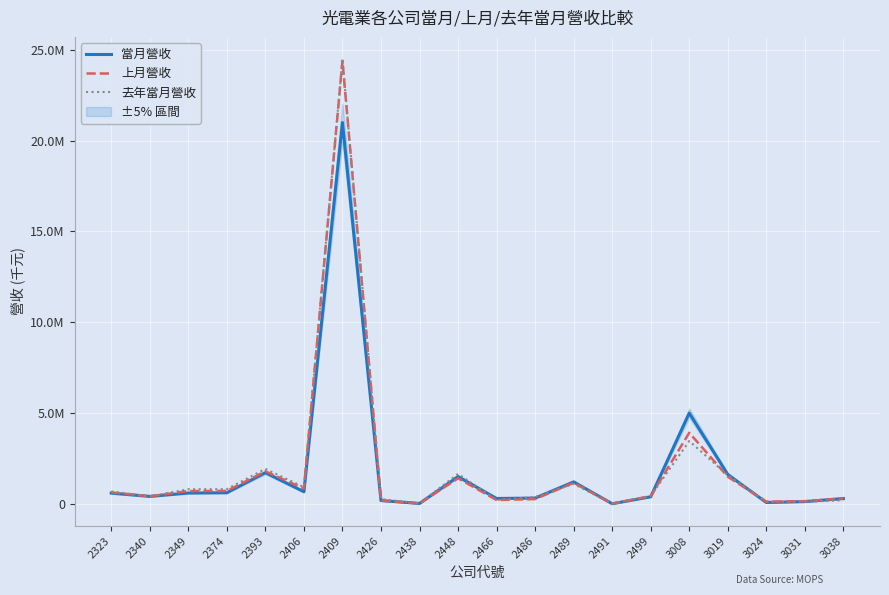

Where does the 去年當月營收 series first go above 697781?

2349